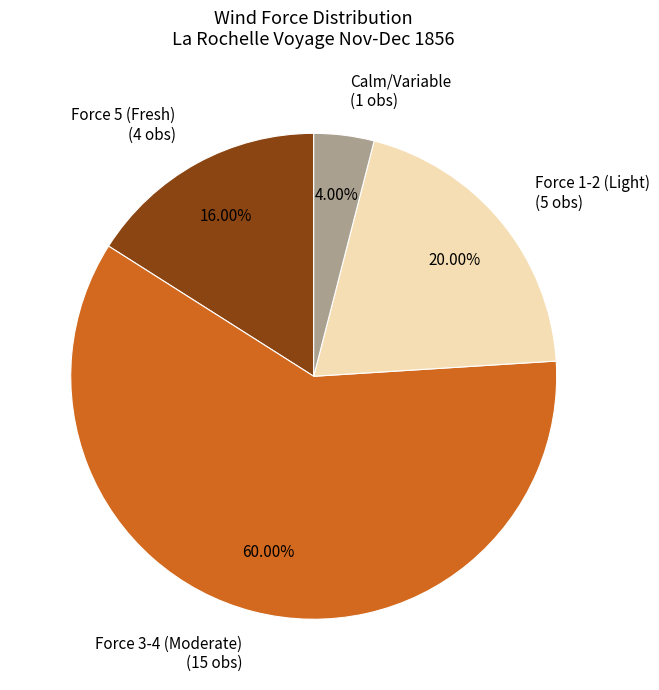

Count the number of slices in the pie.

4